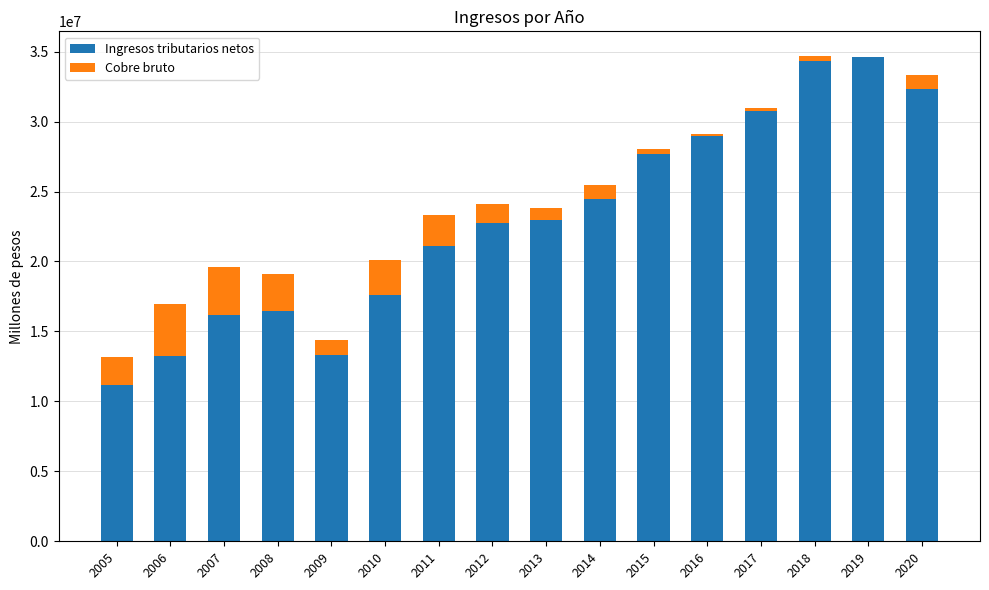

How many categories are shown in the chart?

16